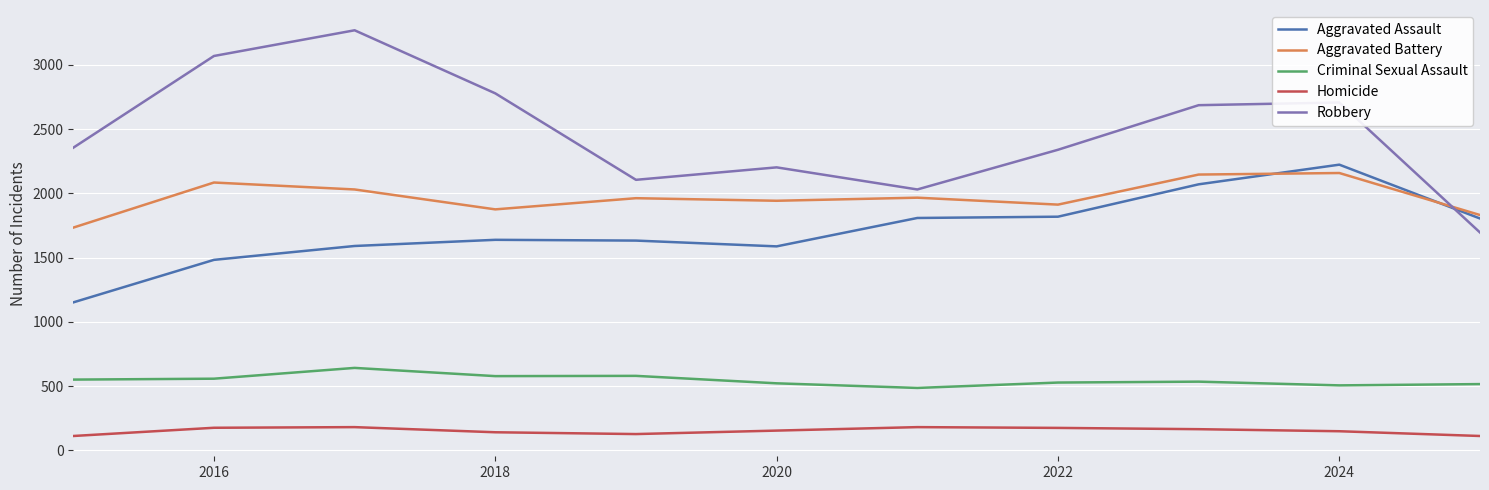

Which series has the largest total across all categories?

Robbery